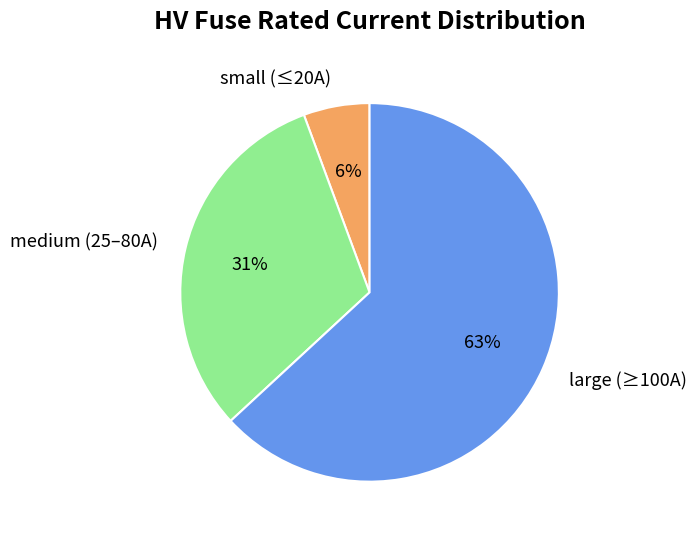

Combined, do small (≤20A) and medium (25–80A) account for over 50%?

No